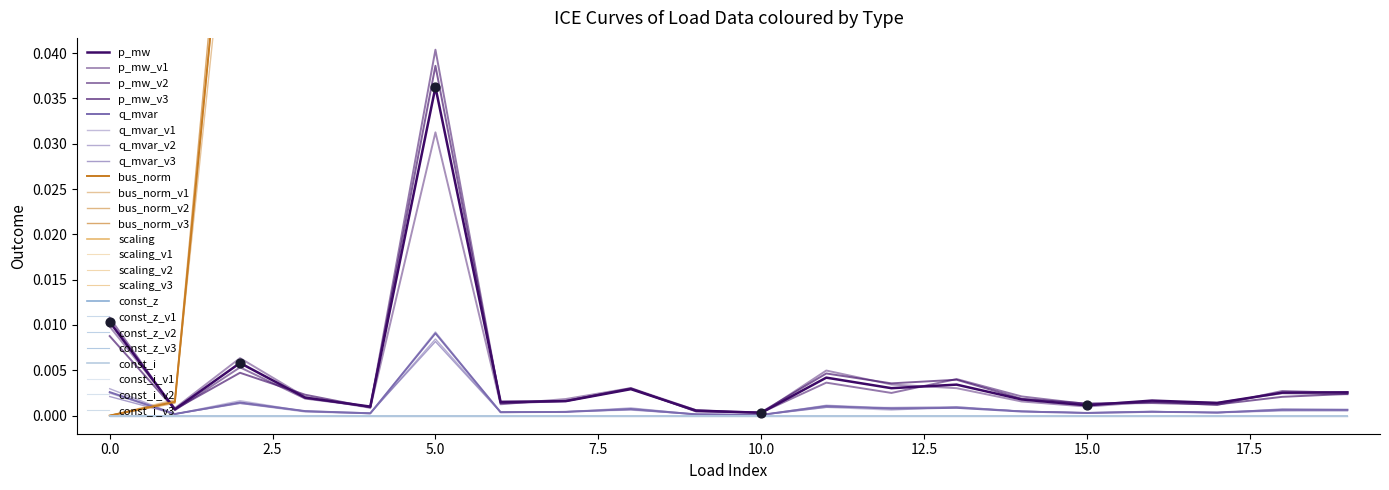

Which series has the widest spread of Y values?

bus_norm